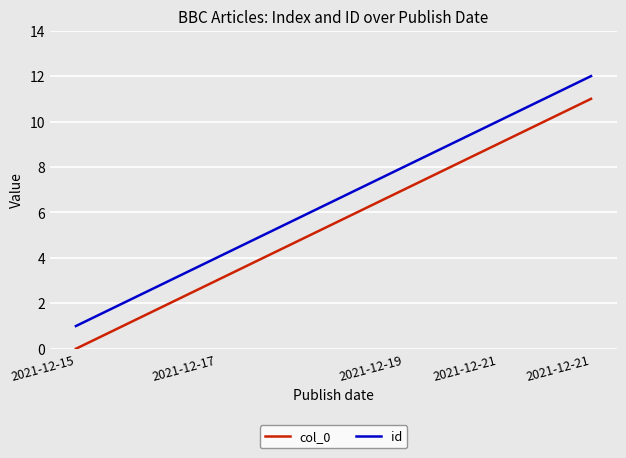

Rank the series by their maximum value, from lowest to highest.

col_0, id